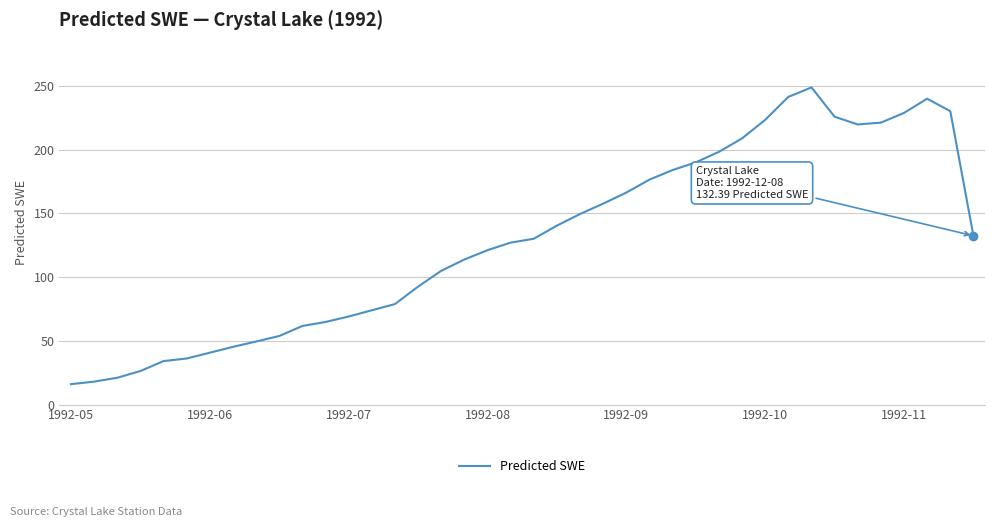

How many series are shown in this chart?

1